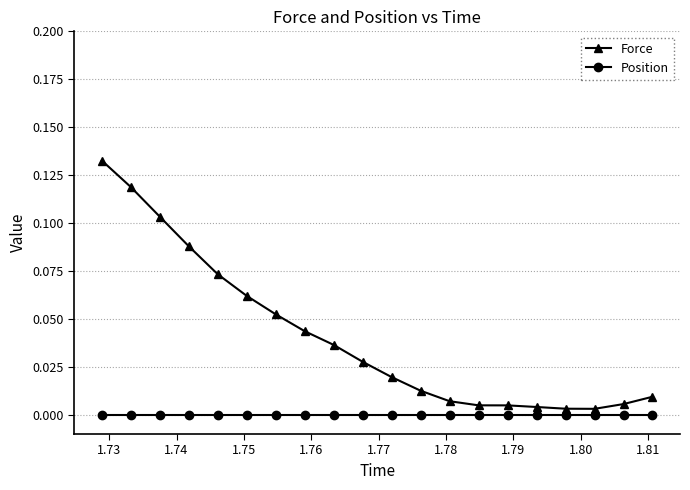

How many lines are shown in the chart?

2